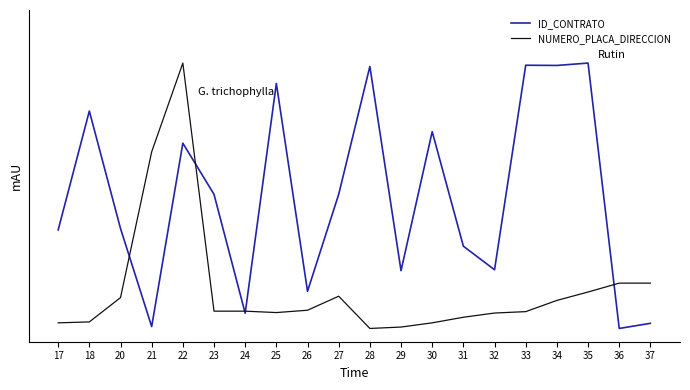

At which category is the sum across all series the highest?

22